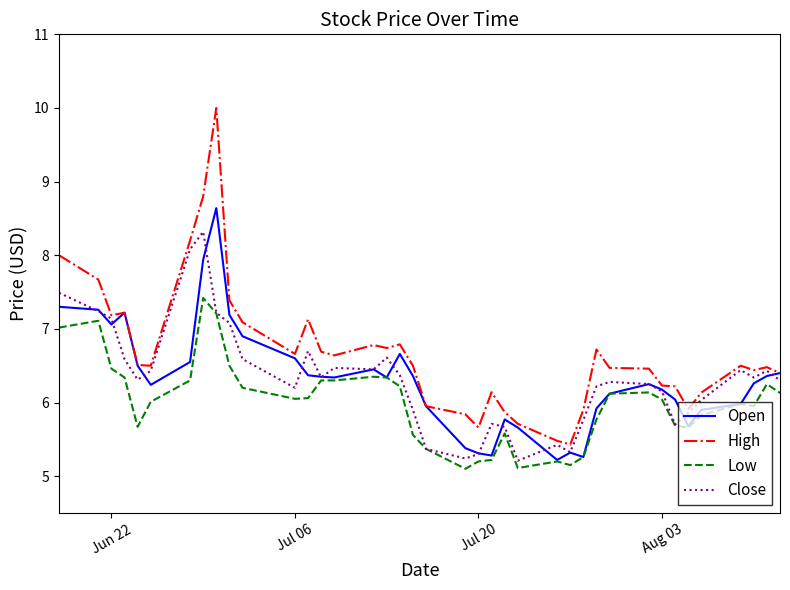

Which series has the widest spread of values?

High